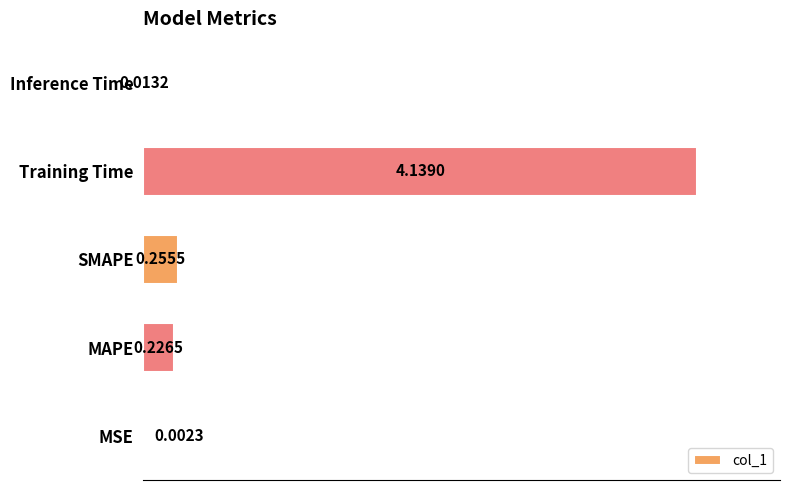

What is the sum of all values?

4.6